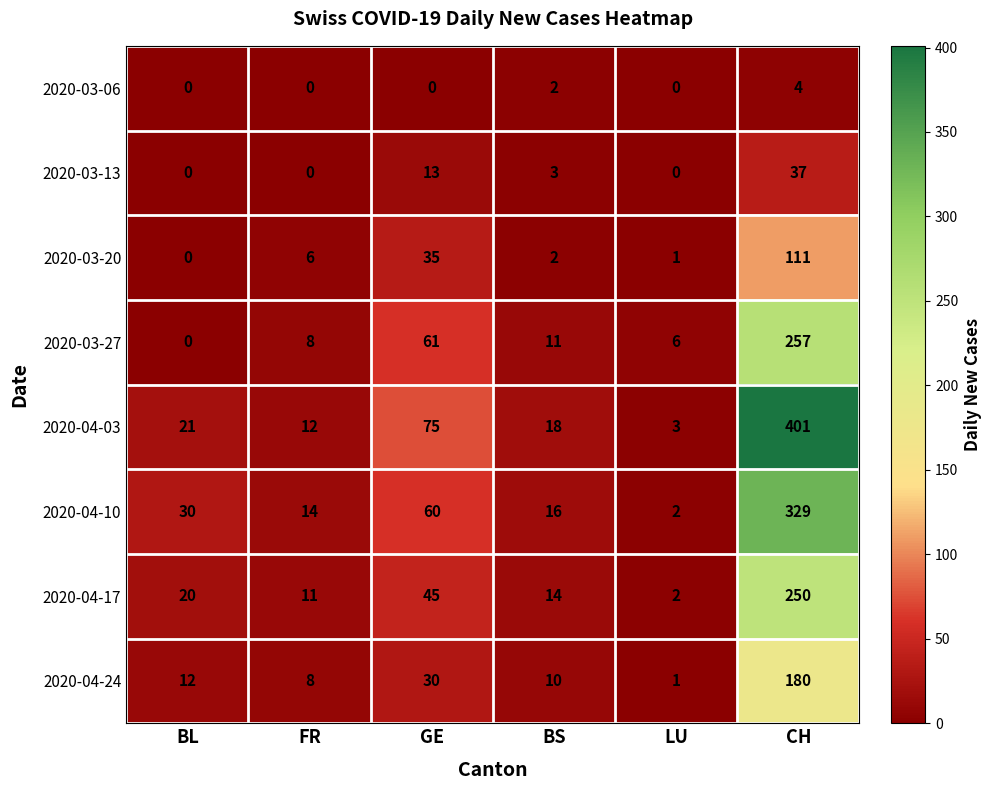

What is the sum of all 2020-03-06 values?

6